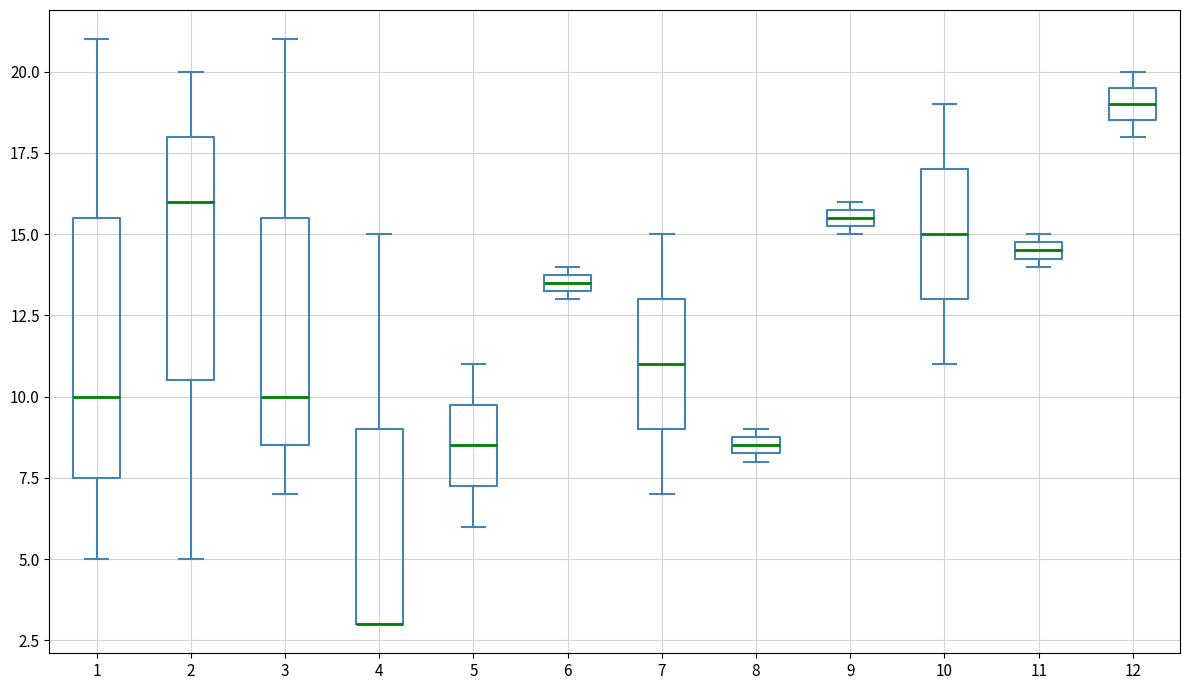

Which box is the tallest, from its lower edge to its upper edge?

1